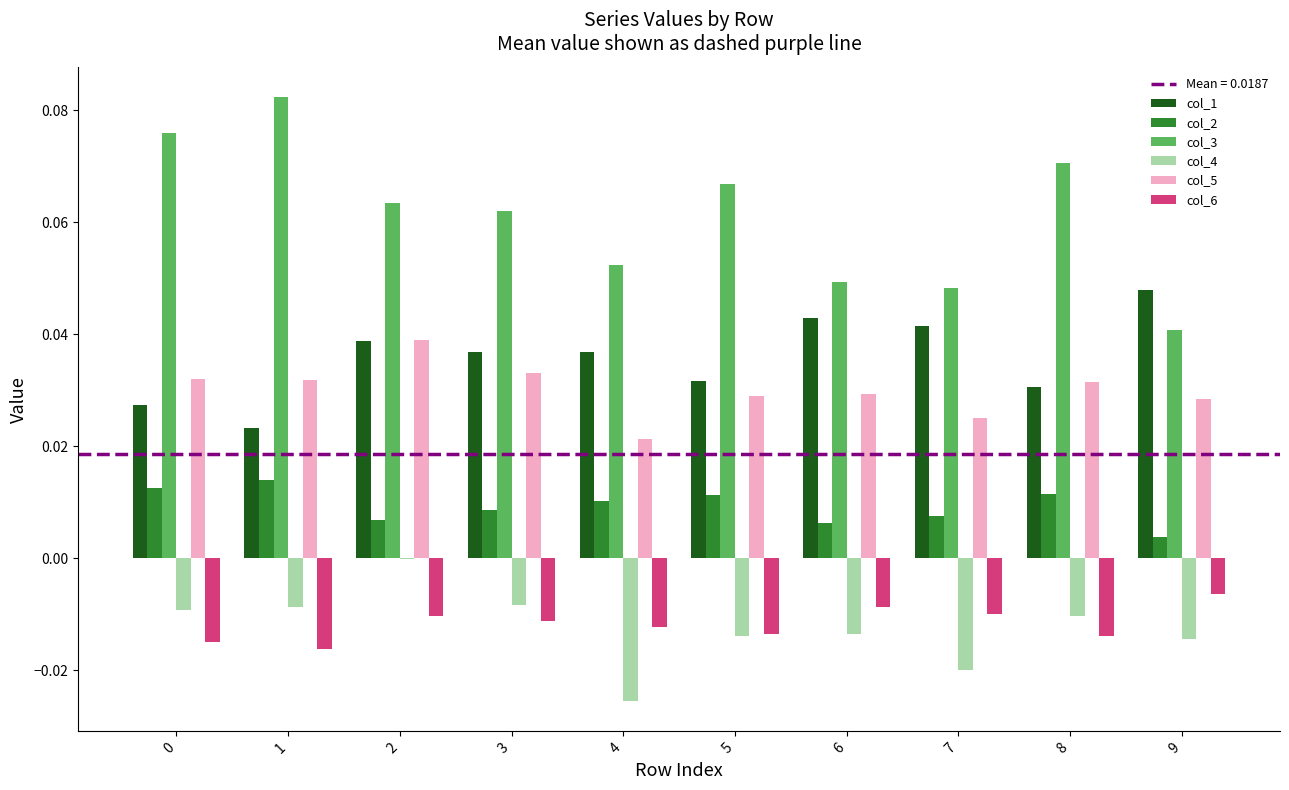

At which category does the chart reach its peak across all series?

1